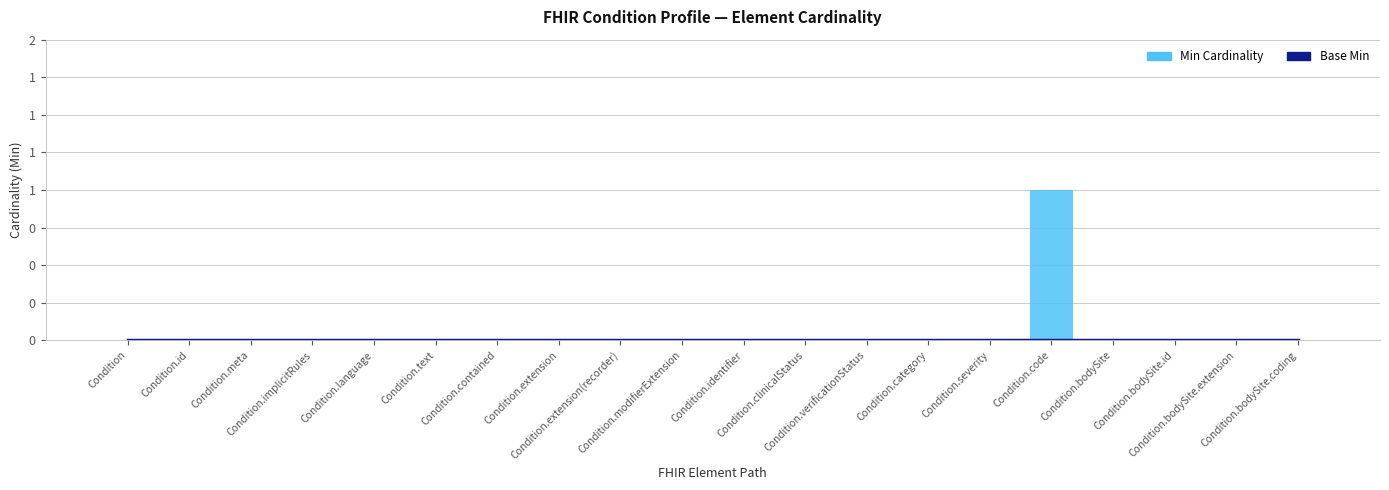

At which label is Base Min closest to 0?

Condition